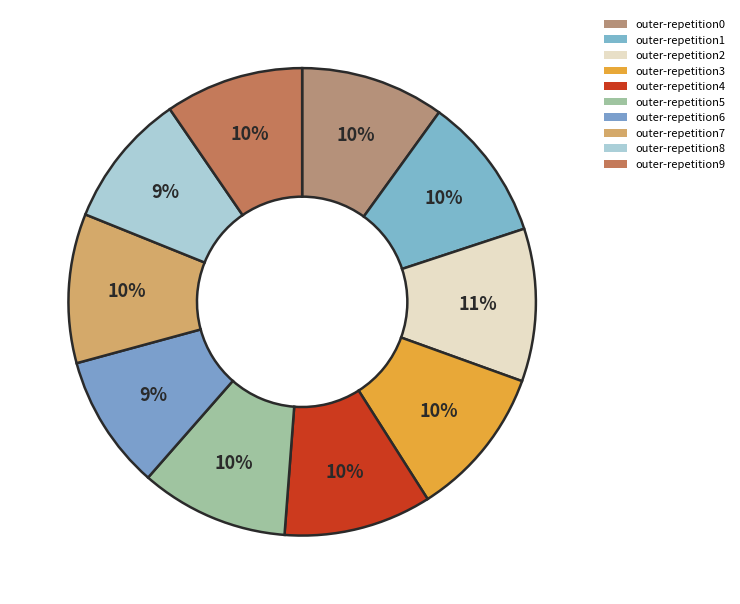

To the nearest percent, what is the average slice percentage?

10%